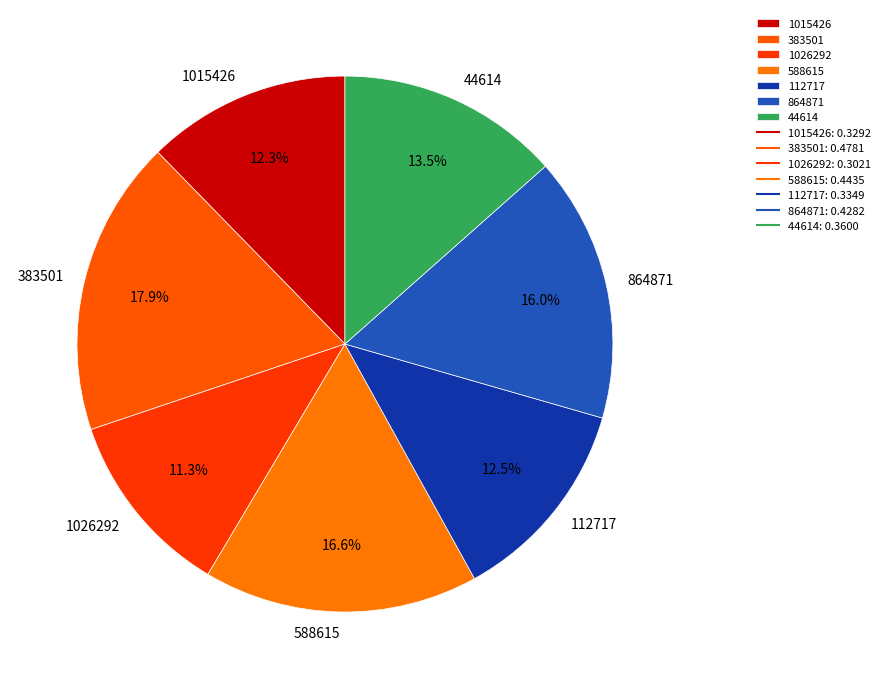

Is there a majority slice in this chart?

No